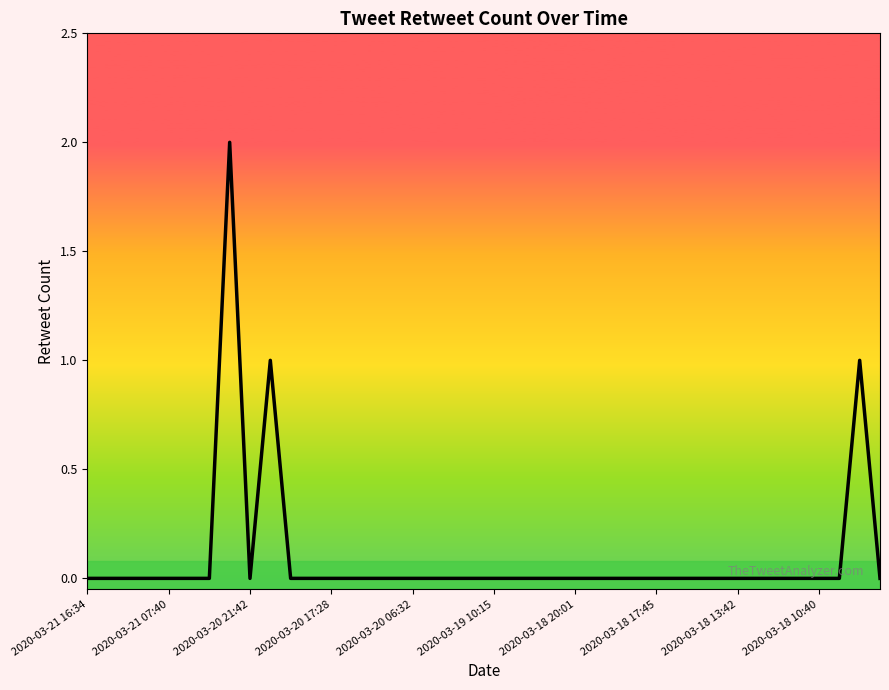

How many interior local valleys (lower than both neighbors) does the data have?

1